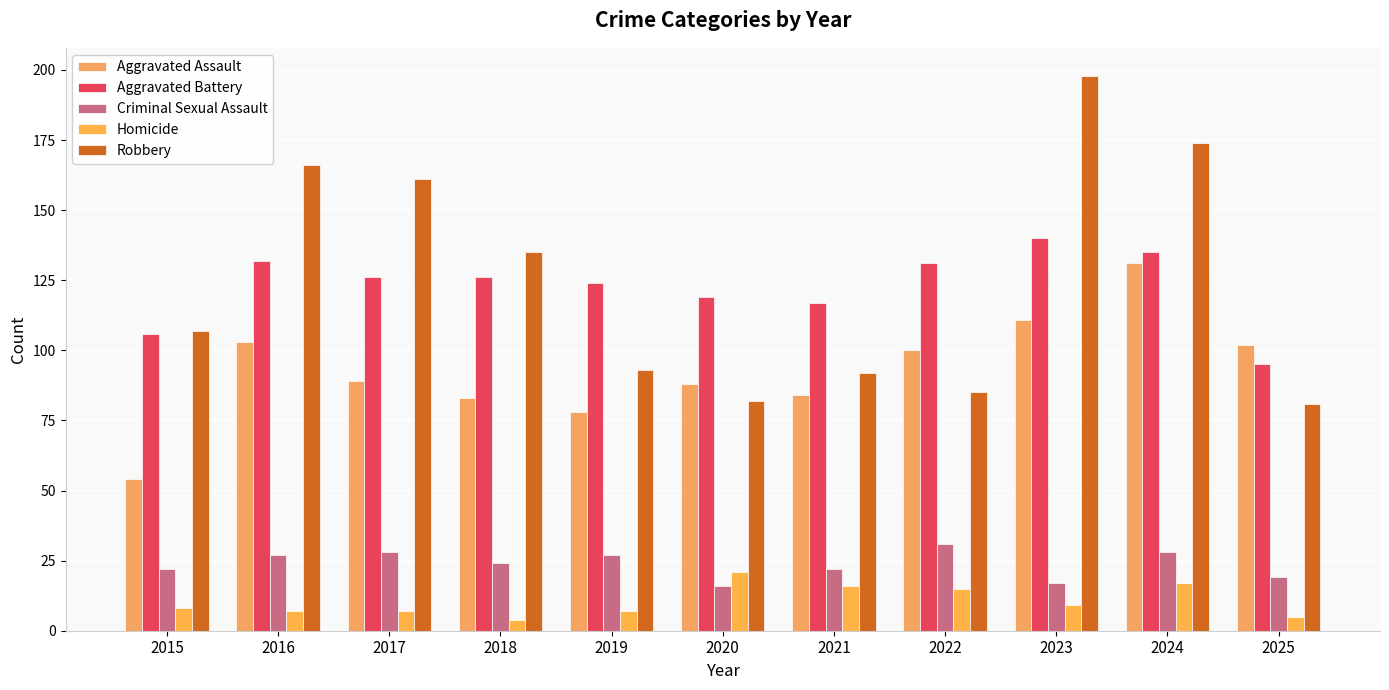

Read the Criminal Sexual Assault value at 2016, to the nearest 10.

30